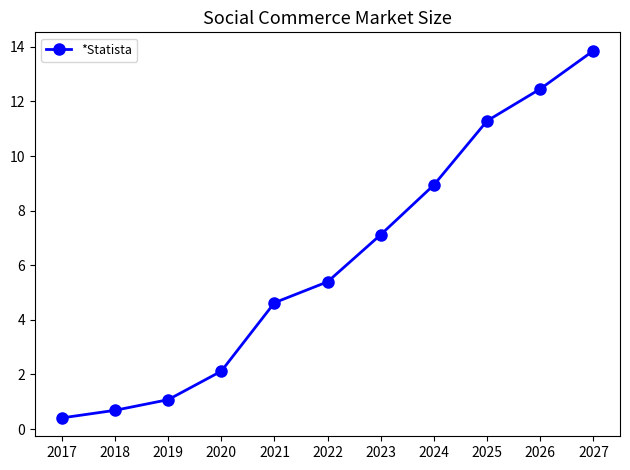

What is the value of the 11th point from the left?

13.9